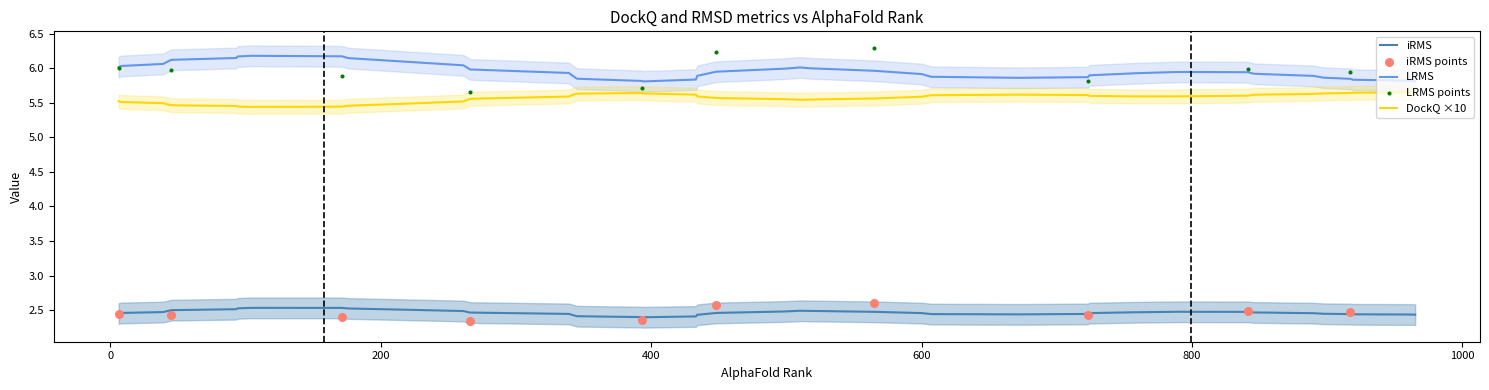

True or false: DockQ ×10 and LRMS intersect in this chart.

False